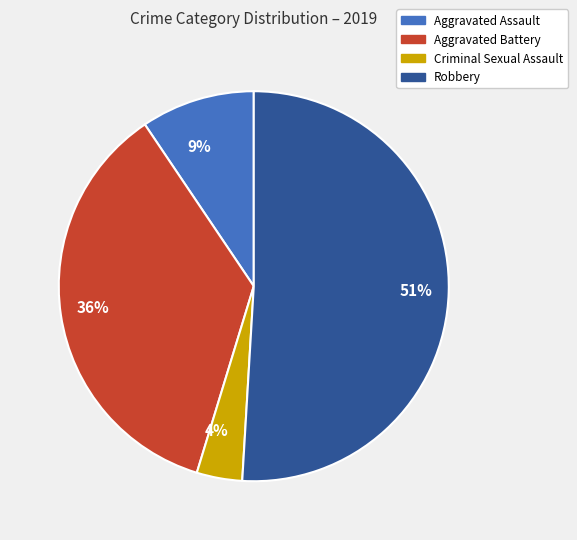

How many slices are in this pie chart?

4